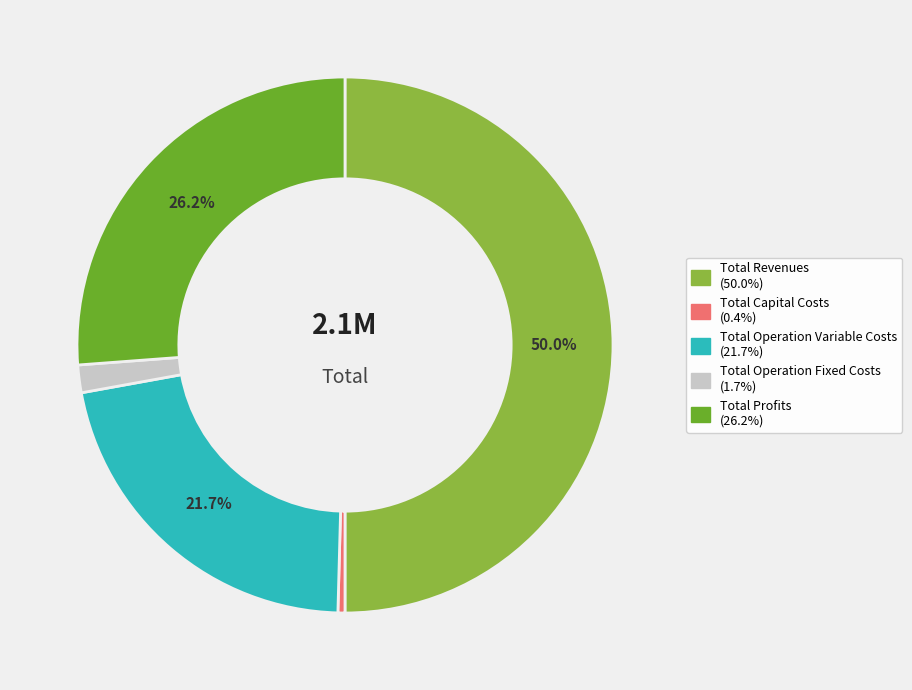

Rank the categories by value from lowest to highest.

Total Capital Costs, Total Operation Fixed Costs, Total Operation Variable Costs, Total Profits, Total Revenues